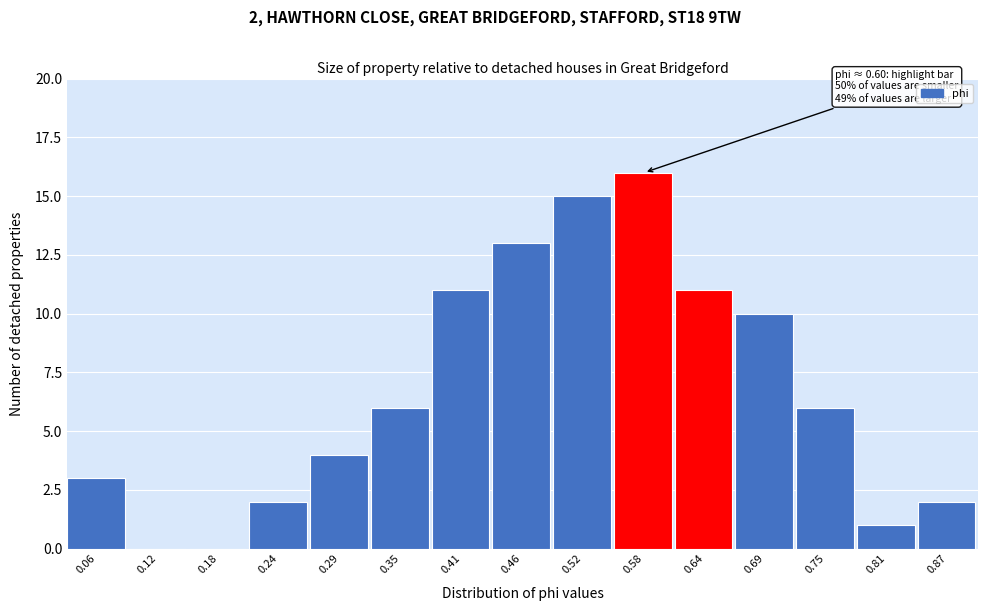

Over which range of the x-axis is the bar tallest?

0.55 to 0.61